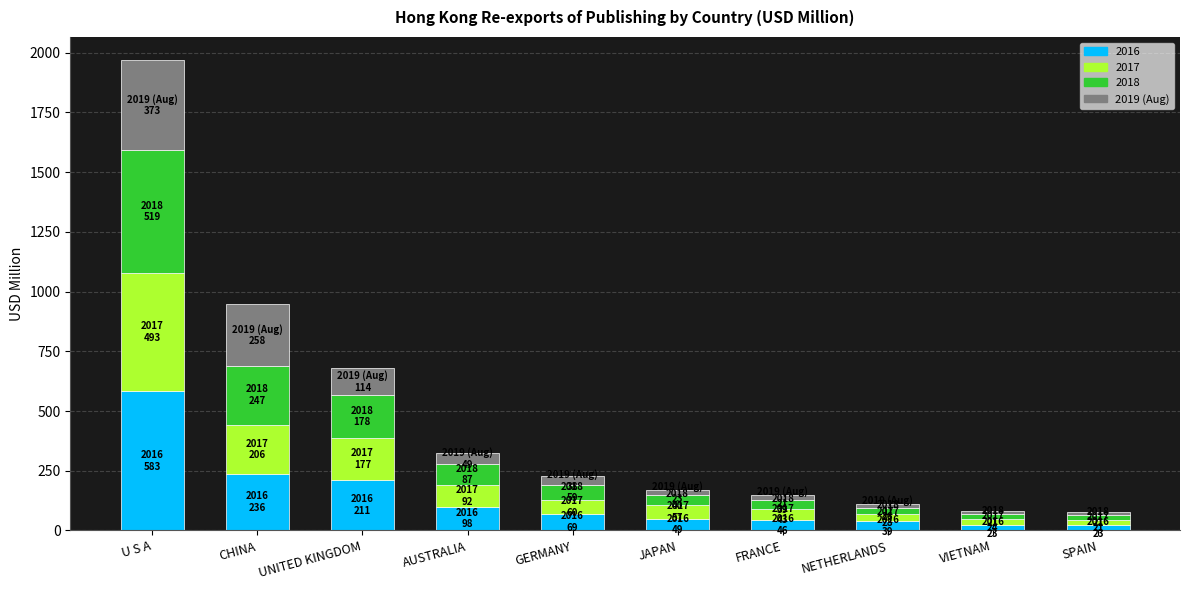

At which category is the sum across all series the highest?

U S A